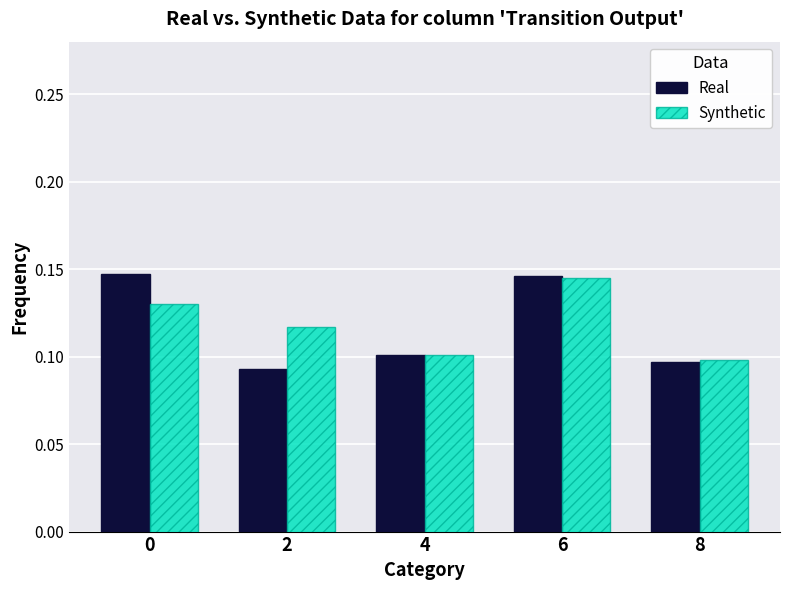

Does the chart contain stacked bars?

No